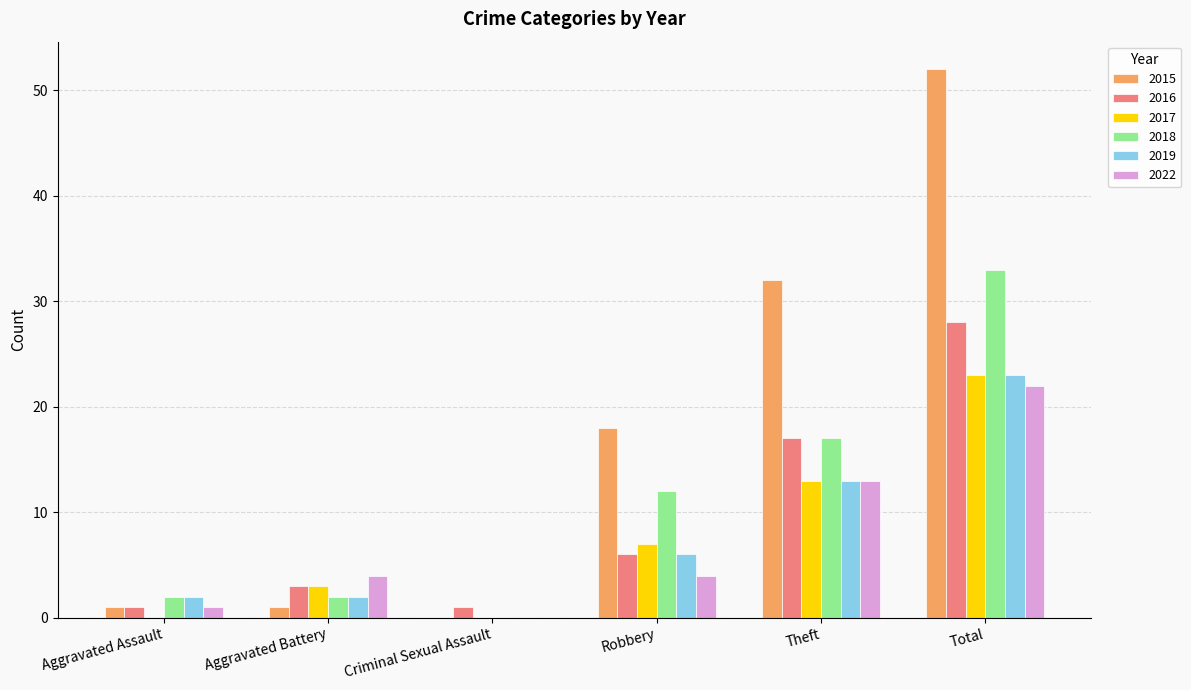

What is the total value across all series at Theft?

105